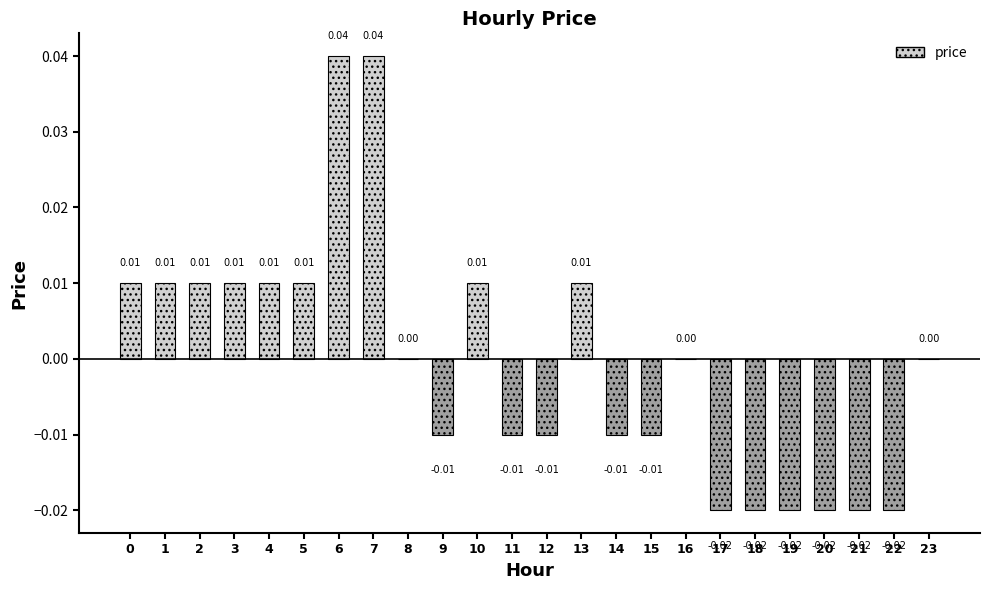

How many values are between 0 and 1?

13